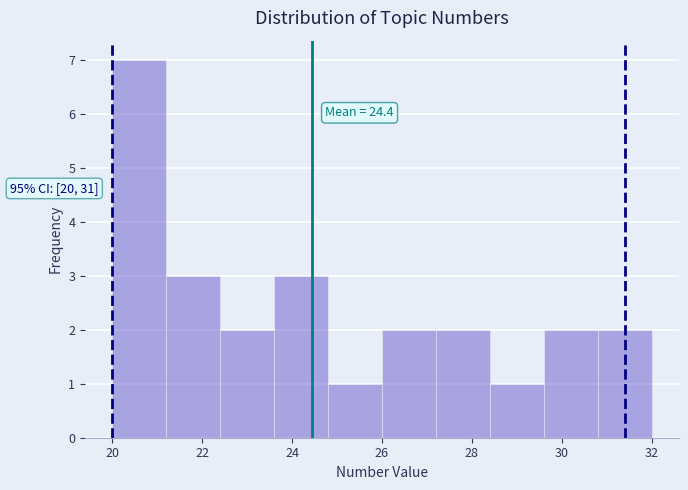

Over which range of the x-axis is the bar tallest?

20.0 to 21.2